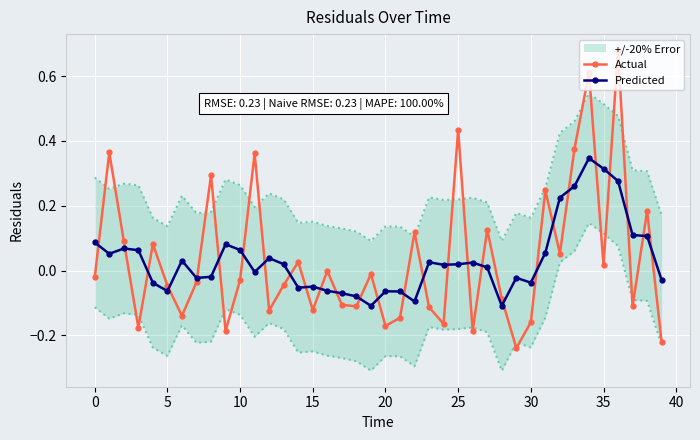

List the series in order of their peak value, highest first.

Actual, Predicted